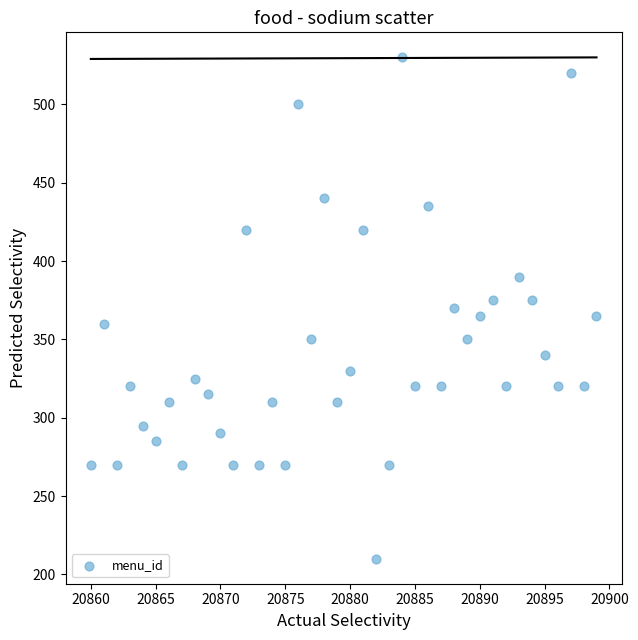

What is the range of X values (max minus min)?

39